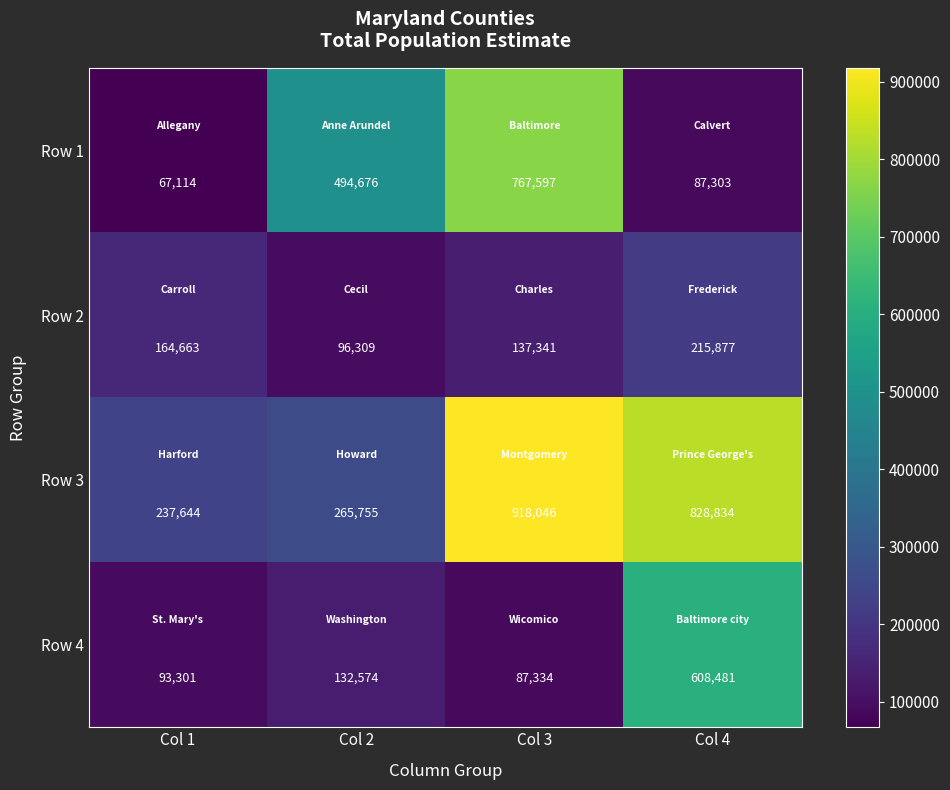

What is the spread (max minus min) of values at Col 3?

830712